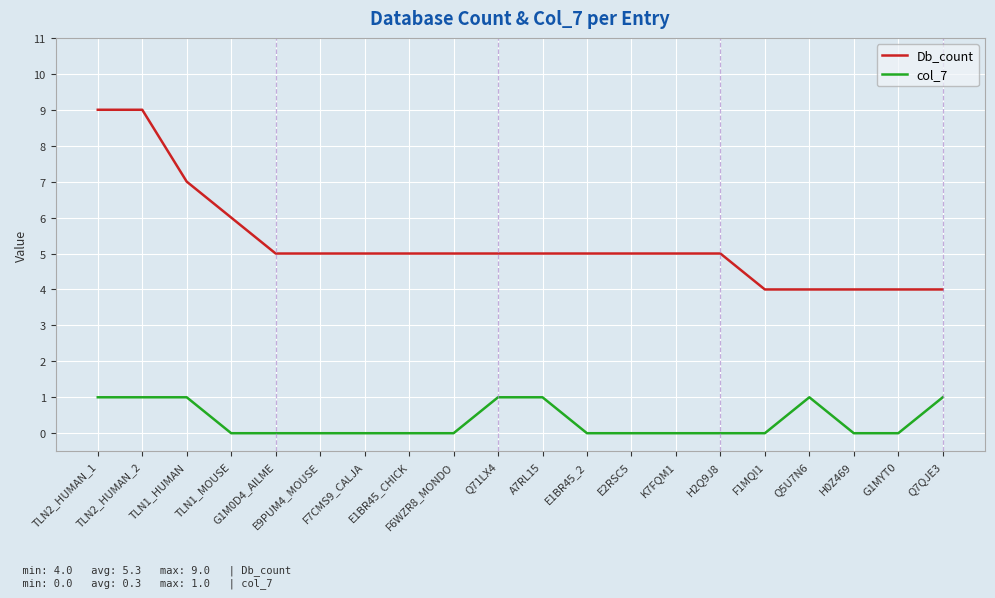

What is the total value across all series at H0Z469?

4